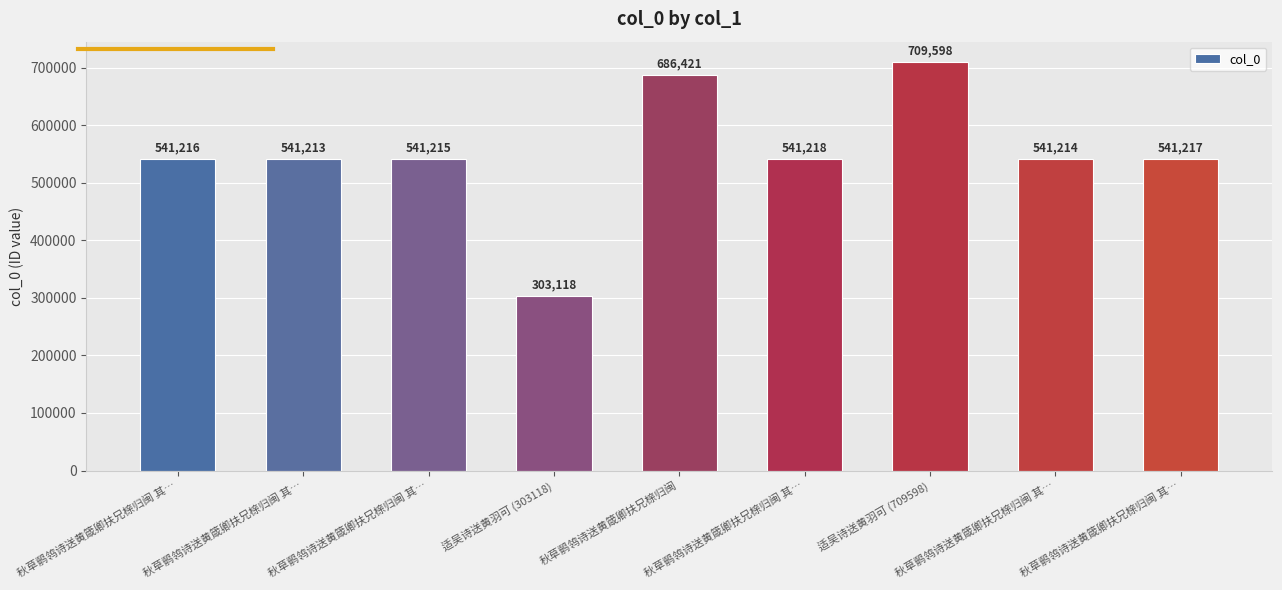

What is the smallest value displayed?

303118